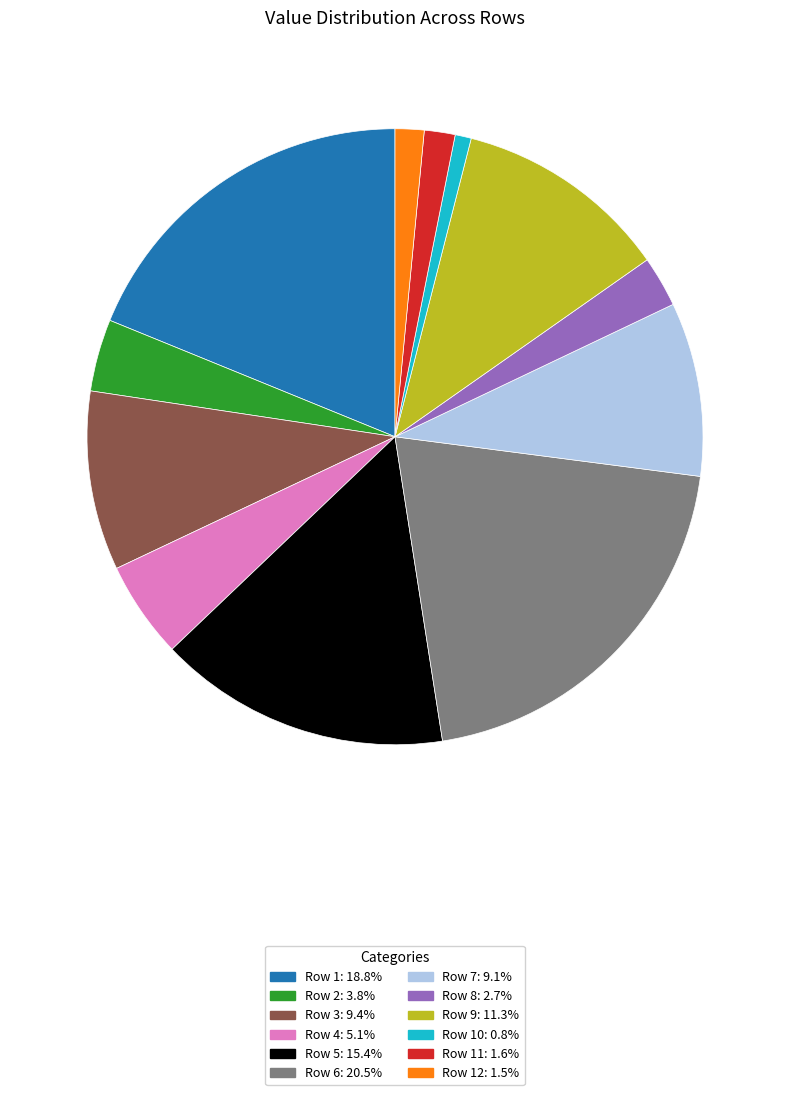

Do Row 1: 18.8% and Row 12: 1.5% together represent more than half of the pie?

No